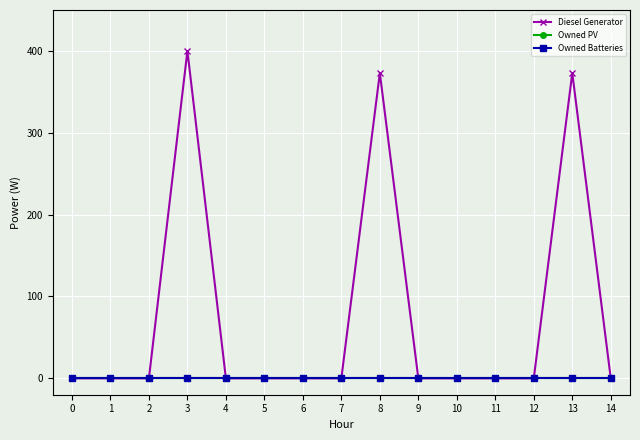

What is the greatest value displayed?

400